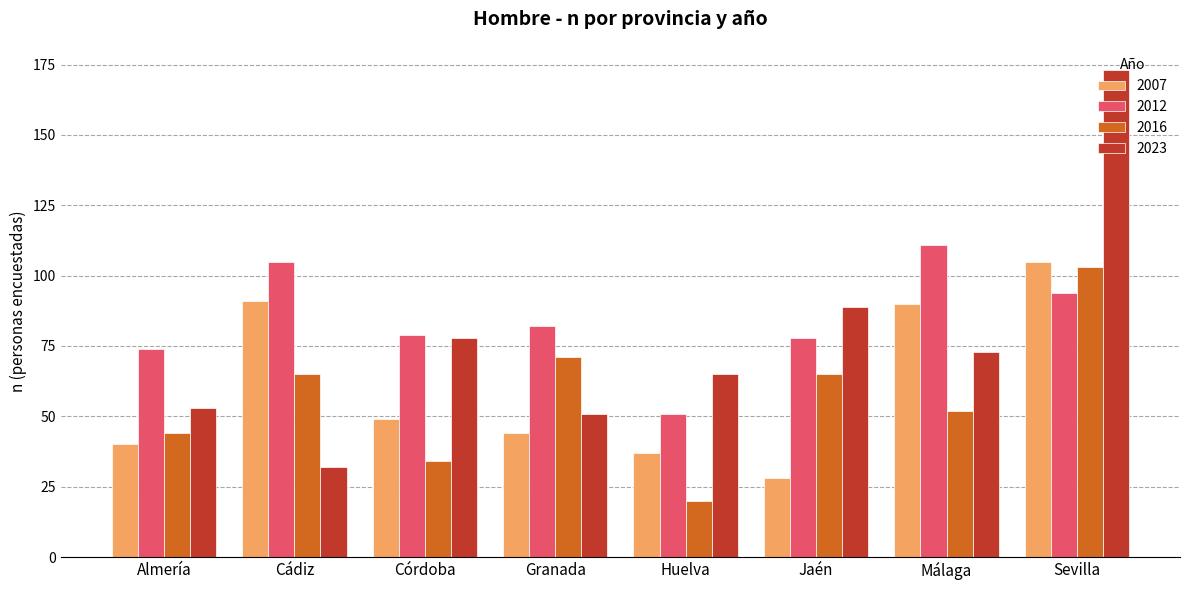

What are all the series names shown in the legend?

2007, 2012, 2016, 2023